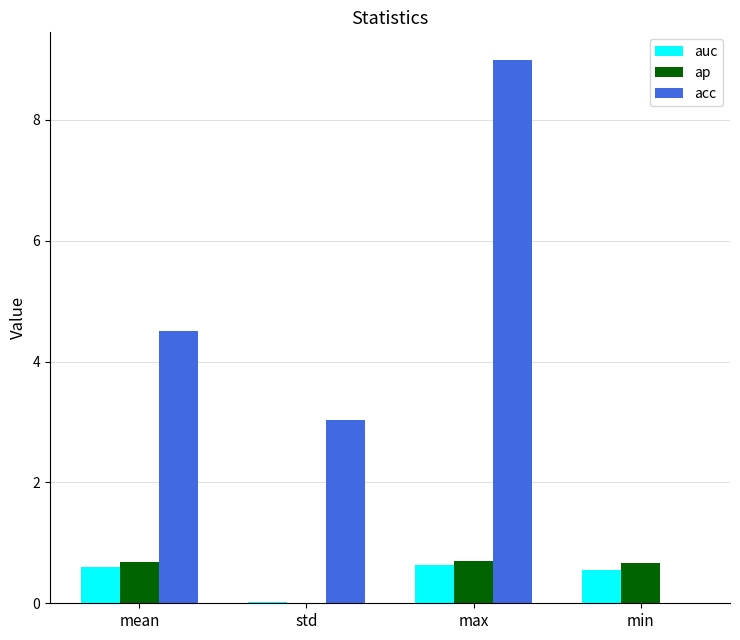

Which series has the largest total across all categories?

acc